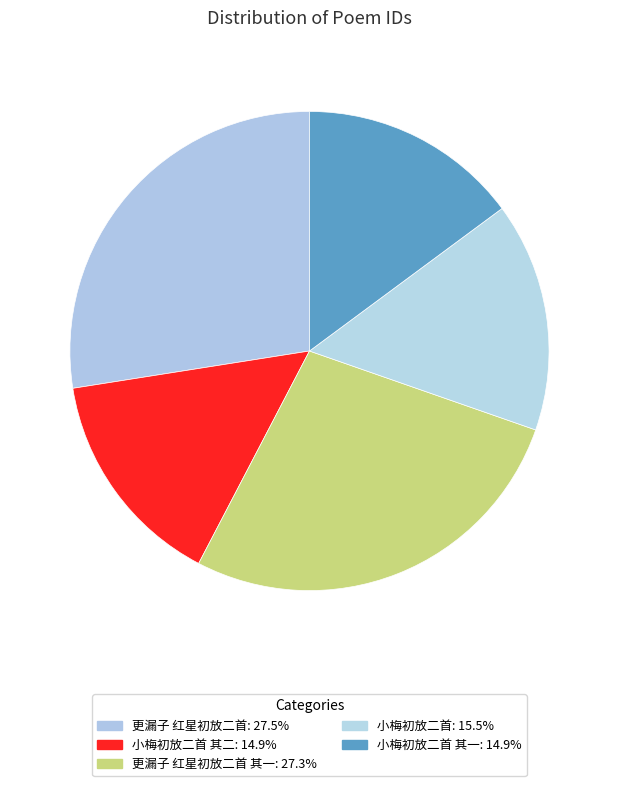

Is there a majority slice in this chart?

No